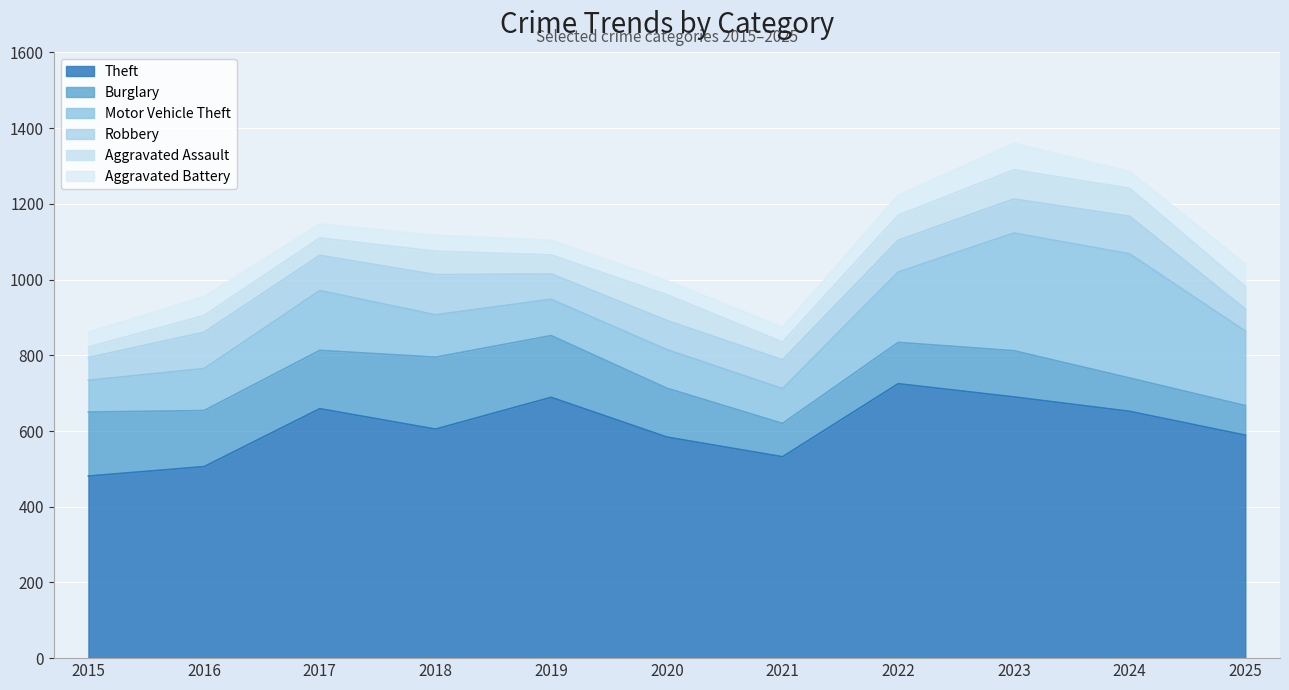

How many interior local valleys does the Robbery series have?

3